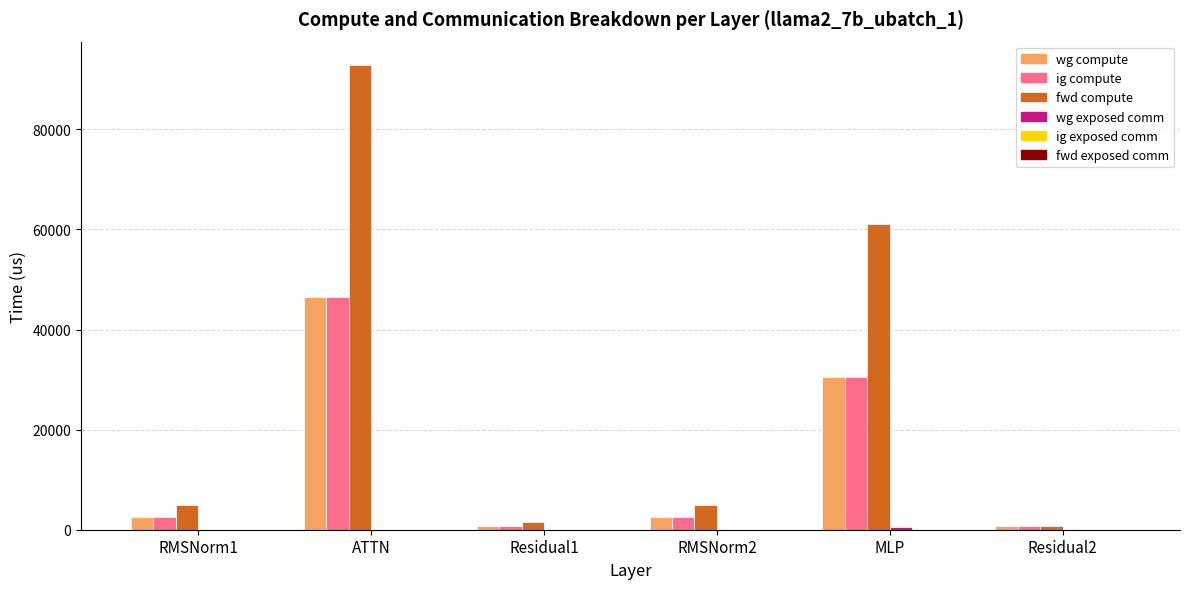

At which label does wg compute reach its peak?

ATTN